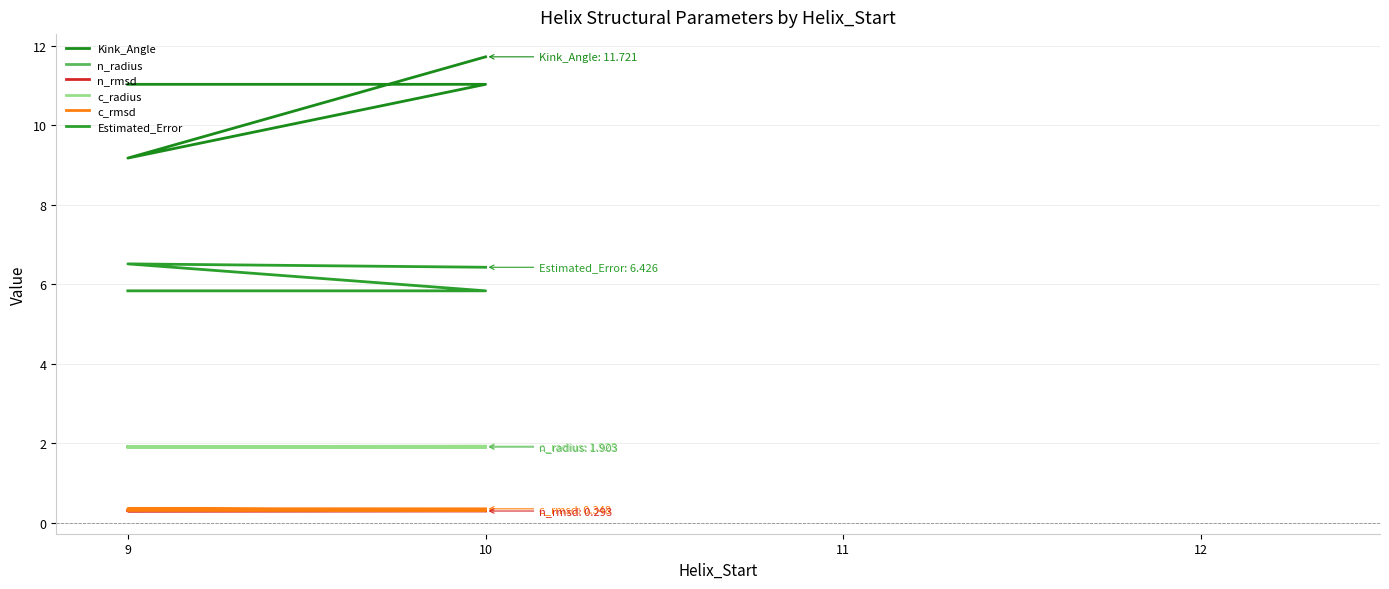

The Kink_Angle series shows 7.0 at 9. True or false?

False